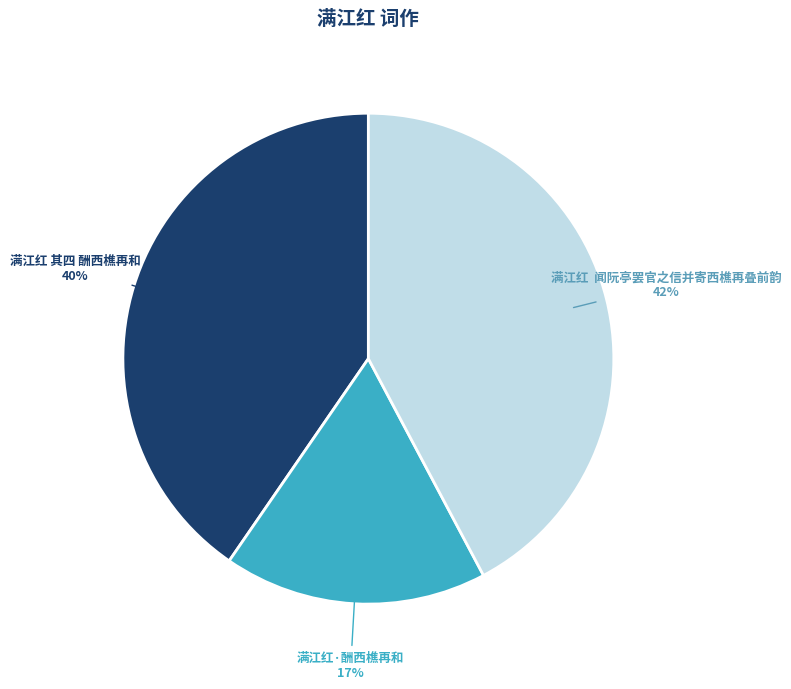

Which has a higher value, 满江红 其四 酬西樵再和 or 满江红 闻阮亭罢官之信并寄西樵再叠前韵?

满江红 闻阮亭罢官之信并寄西樵再叠前韵